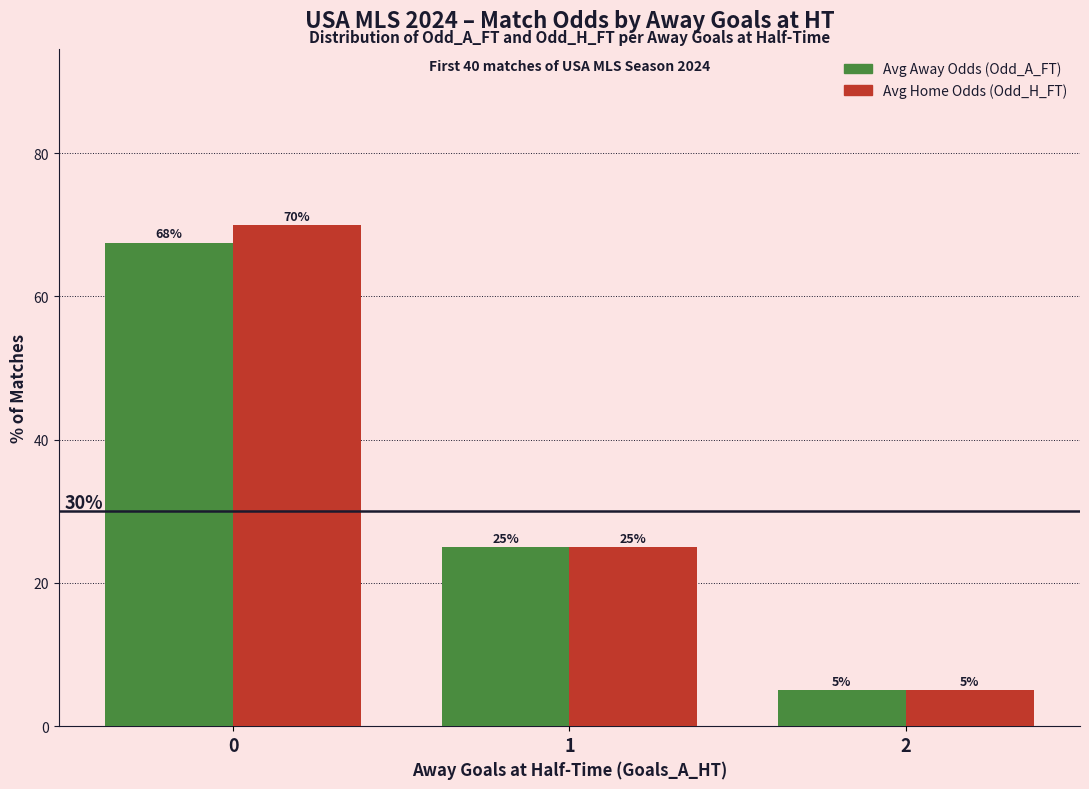

How many Avg Home Odds (Odd_H_FT) values are between 5 and 70?

3